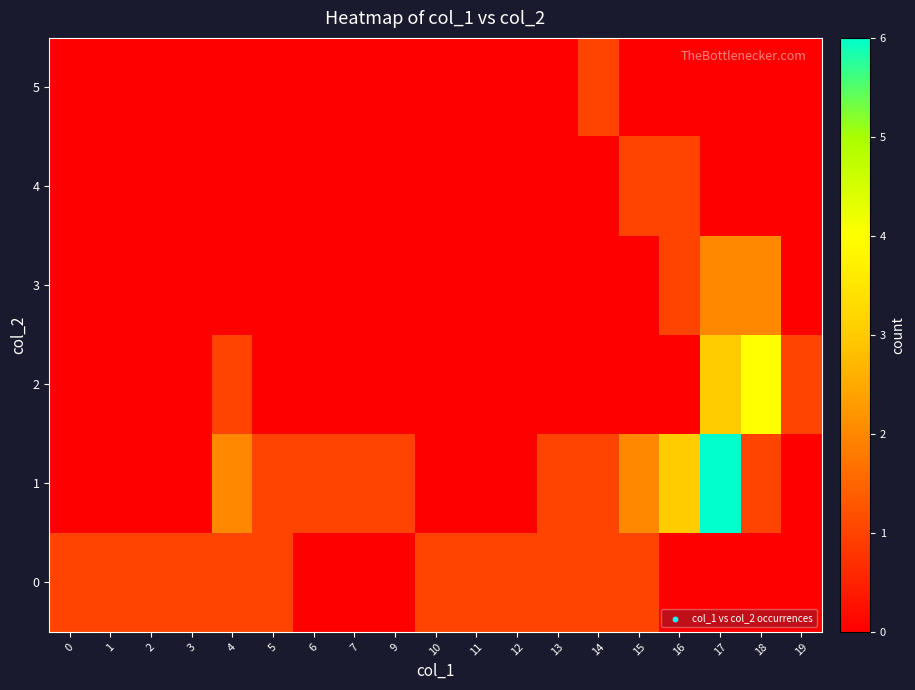

Reading left to right, list all the values displayed in this chart.

0: 0=1	1=1	2=1	3=1	4=1	5=1	6=0	7=0	9=0	10=1	11=1	12=1	13=1	14=1	15=1	16=0	17=0	18=0	19=0
1: 0=0	1=0	2=0	3=0	4=2	5=1	6=1	7=1	9=1	10=0	11=0	12=0	13=1	14=1	15=2	16=3	17=6	18=1	19=0
2: 0=0	1=0	2=0	3=0	4=1	5=0	6=0	7=0	9=0	10=0	11=0	12=0	13=0	14=0	15=0	16=0	17=3	18=4	19=1
3: 0=0	1=0	2=0	3=0	4=0	5=0	6=0	7=0	9=0	10=0	11=0	12=0	13=0	14=0	15=0	16=1	17=2	18=2	19=0
4: 0=0	1=0	2=0	3=0	4=0	5=0	6=0	7=0	9=0	10=0	11=0	12=0	13=0	14=0	15=1	16=1	17=0	18=0	19=0
5: 0=0	1=0	2=0	3=0	4=0	5=0	6=0	7=0	9=0	10=0	11=0	12=0	13=0	14=1	15=0	16=0	17=0	18=0	19=0